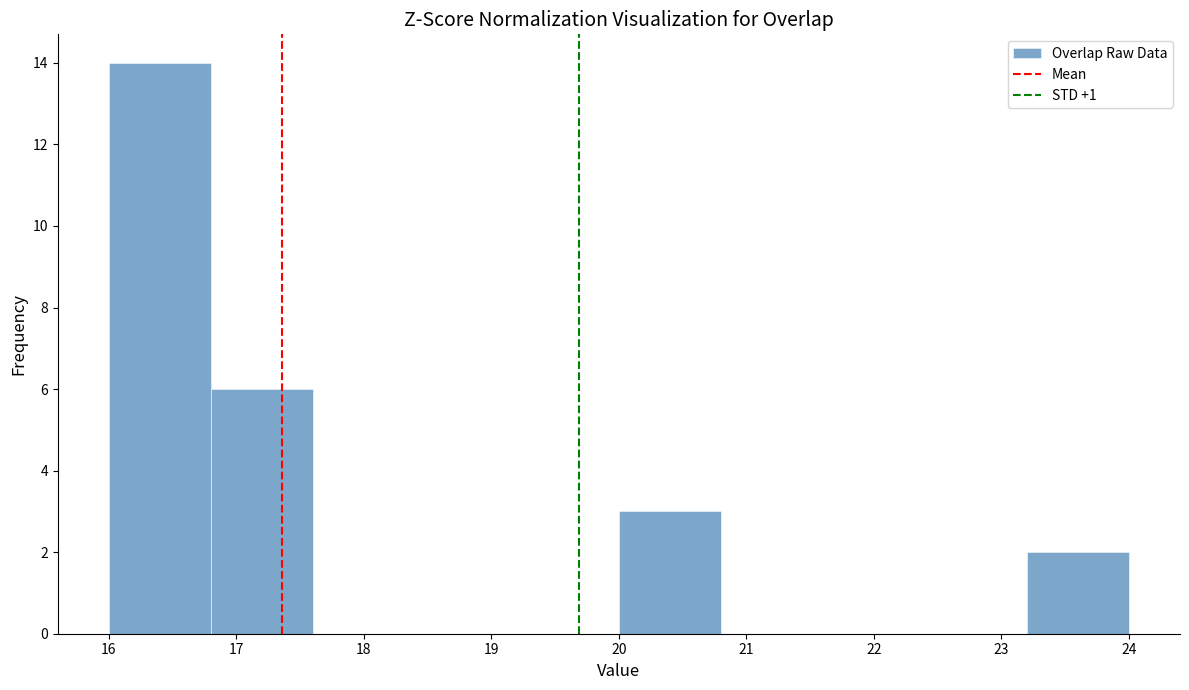

How tall is the bar that spans 16.8 to 17.6 on the x-axis? The values are not printed on the chart, so give them approximately, as read against the axis.

6